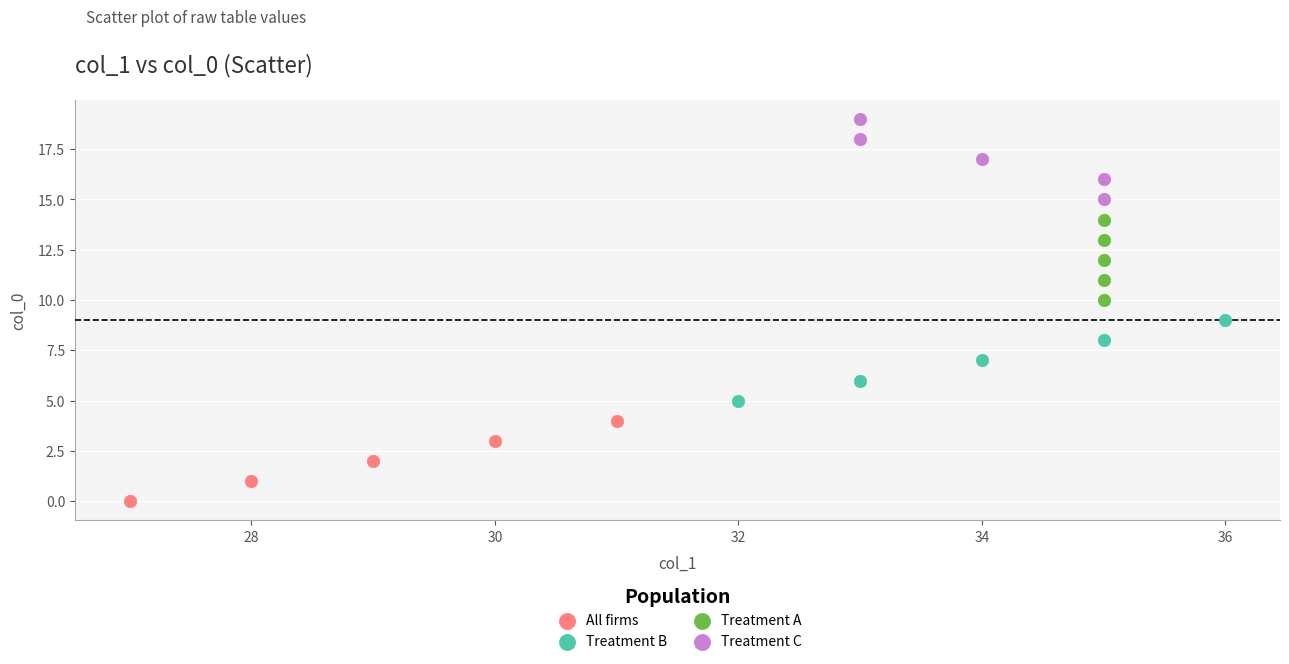

Which series contains the highest Y value?

Treatment C